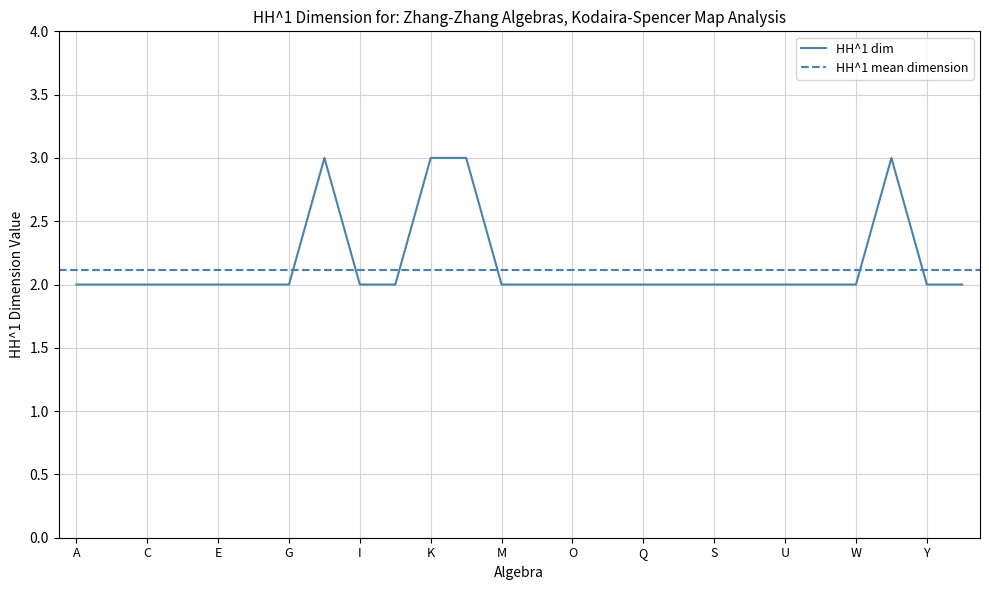

The value at Y is 3. True or false?

False